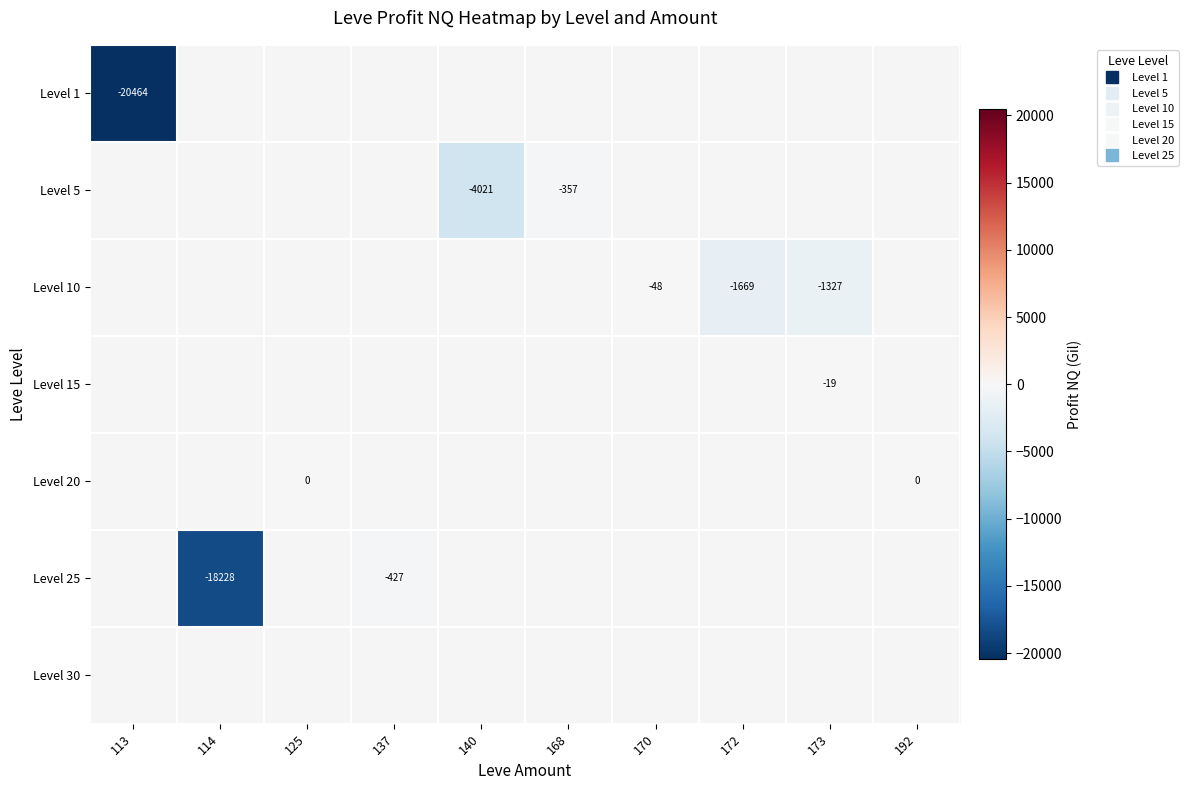

Which series has the largest range (max minus min)?

Level 1